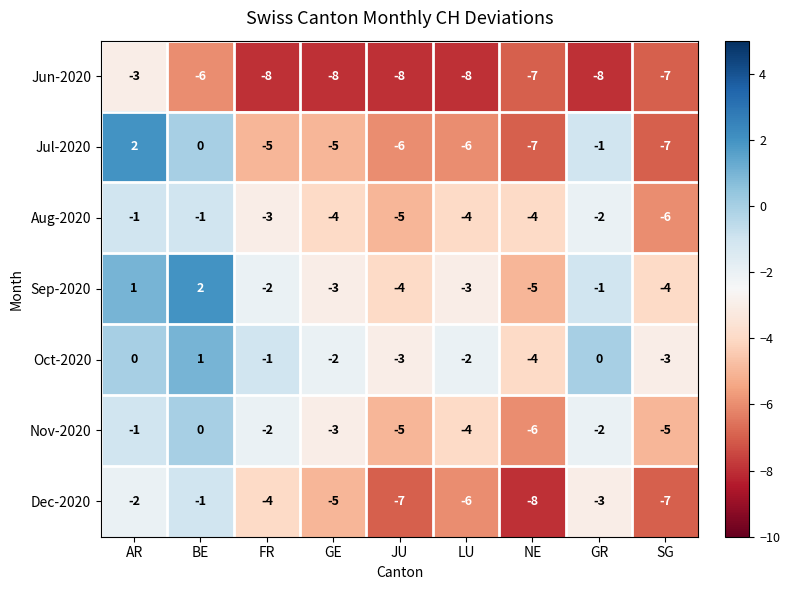

What is the total value across all series at GR?

-17